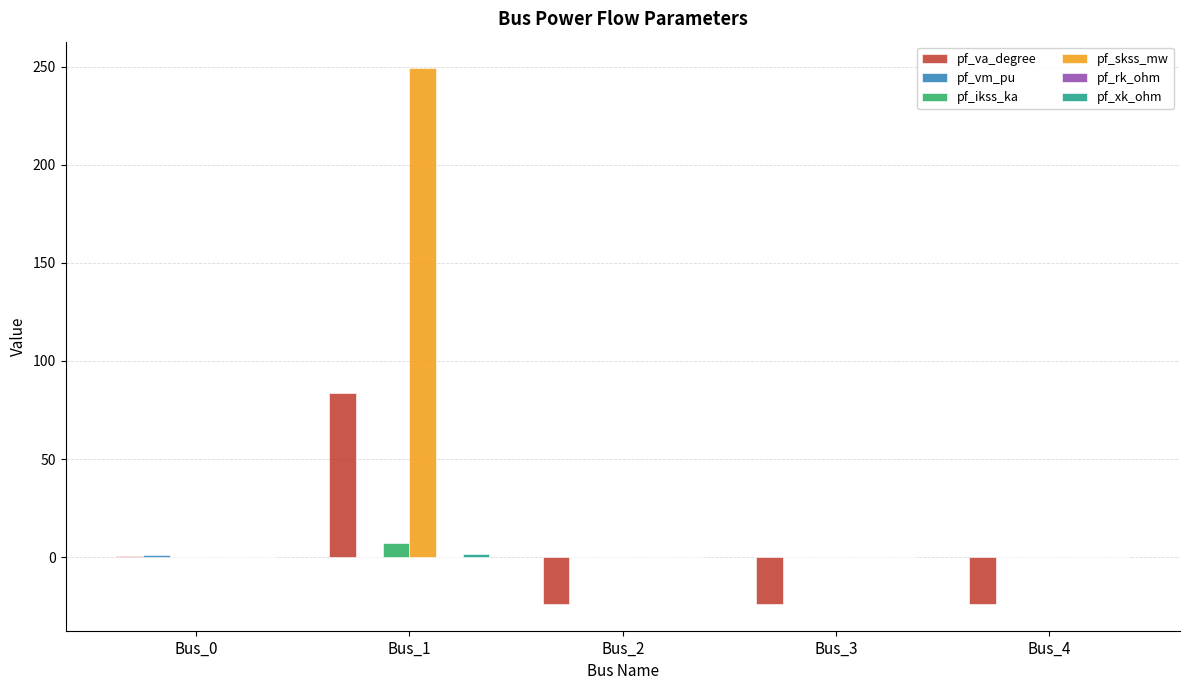

The pf_ikss_ka series shows 0.0 at Bus_4. True or false?

True